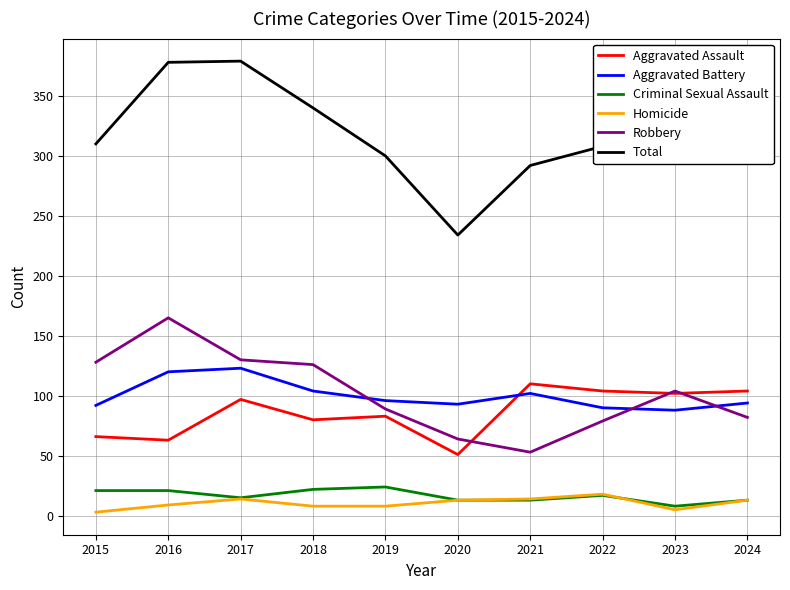

What is the sum of all Aggravated Assault values?

860